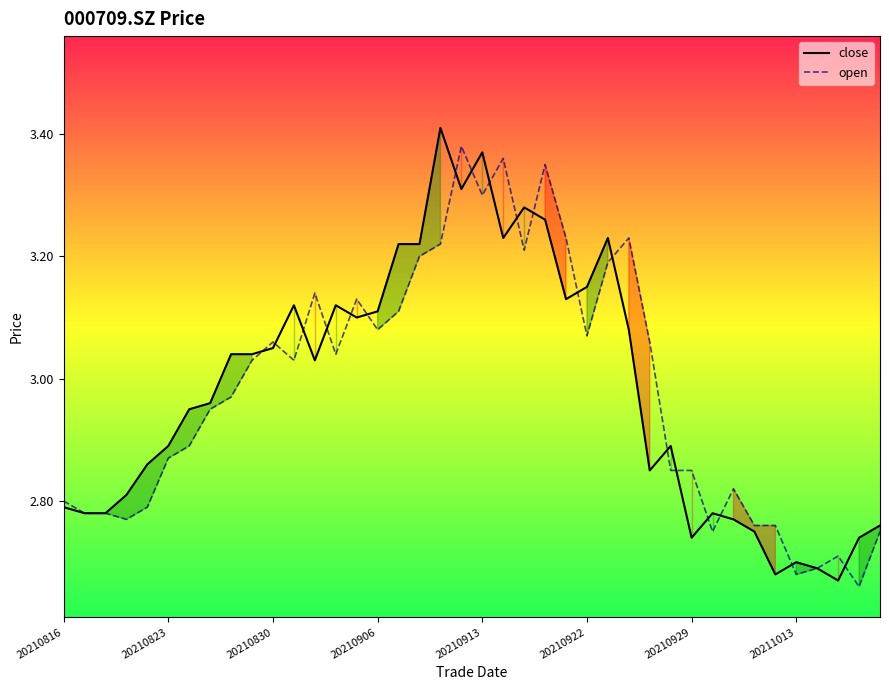

At which label does open reach its minimum?

38